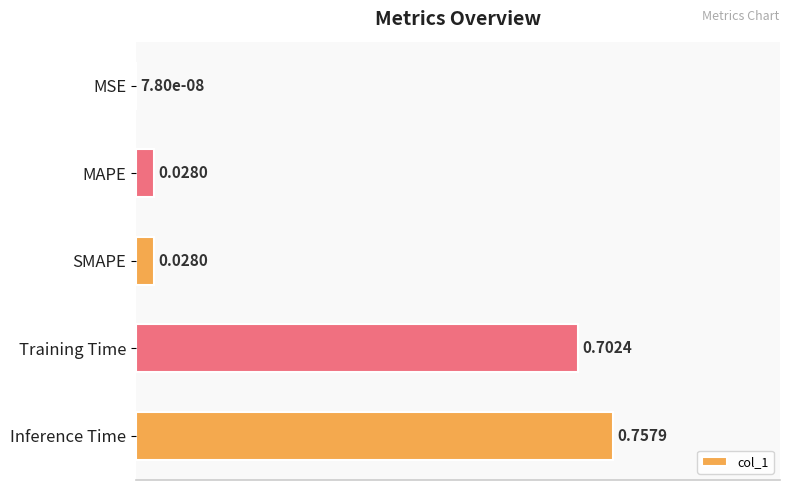

Between Inference Time and Training Time, which is larger?

Inference Time